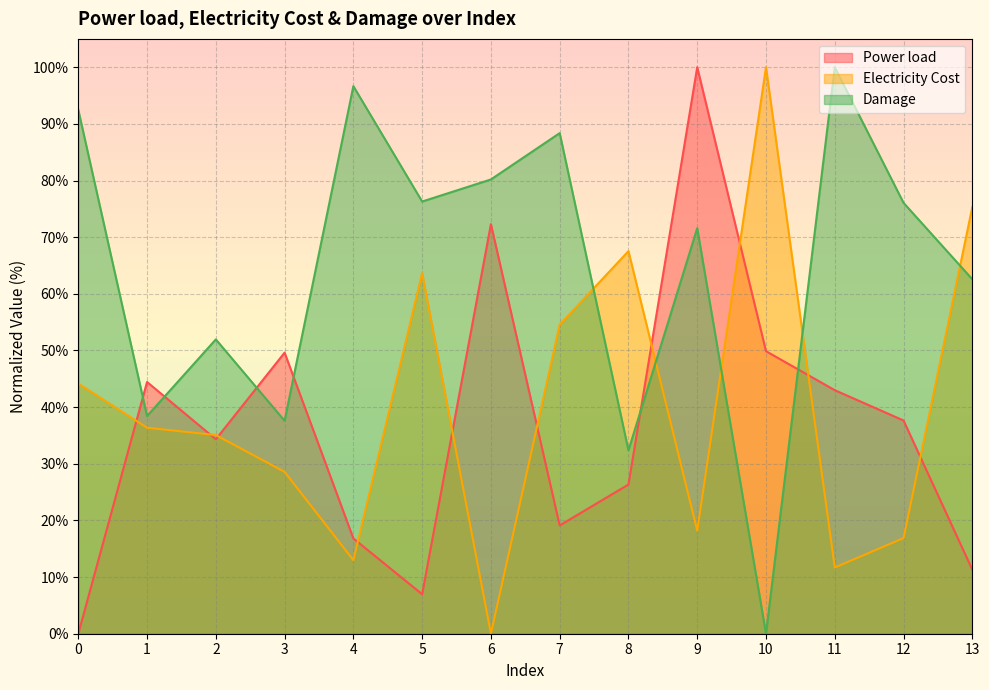

Which series has the largest range (max minus min)?

Power load